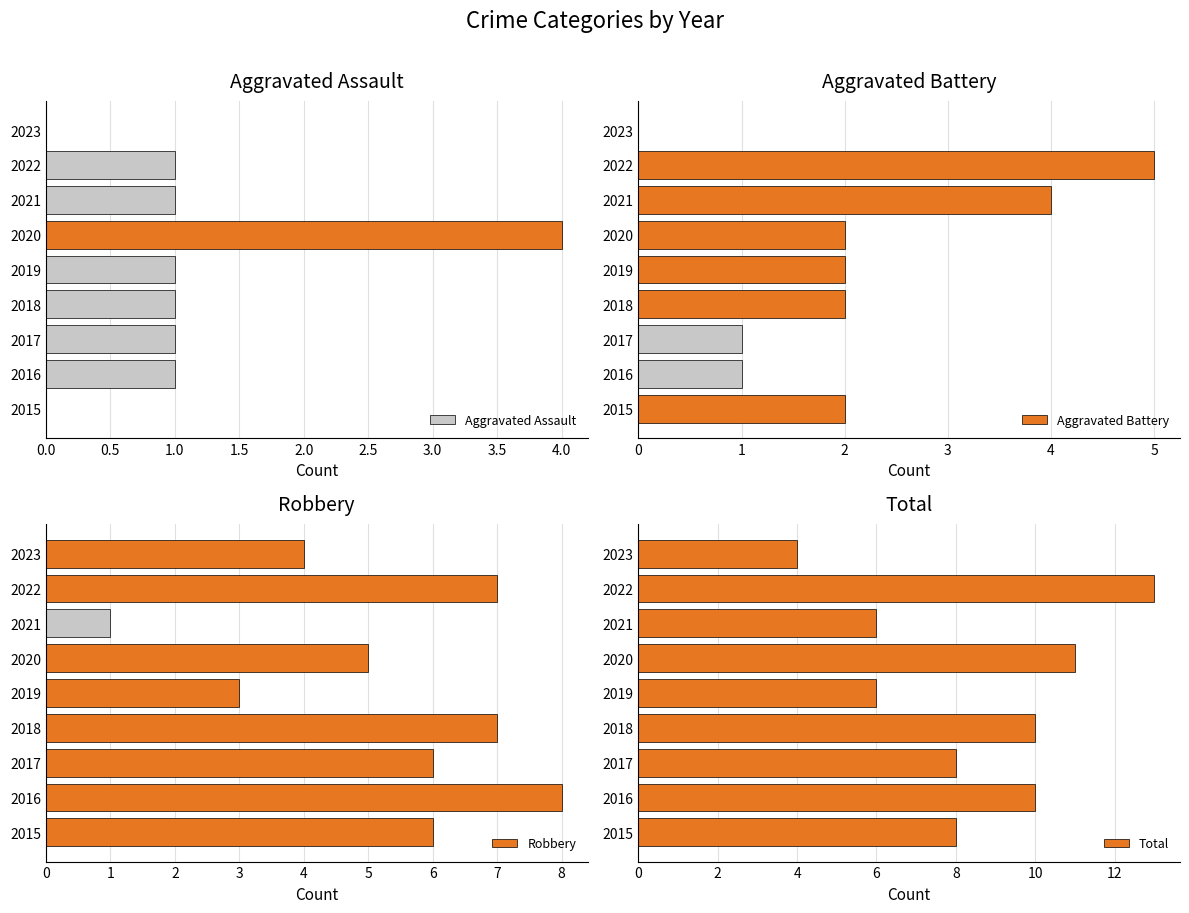

How many categories are shown in the chart?

9